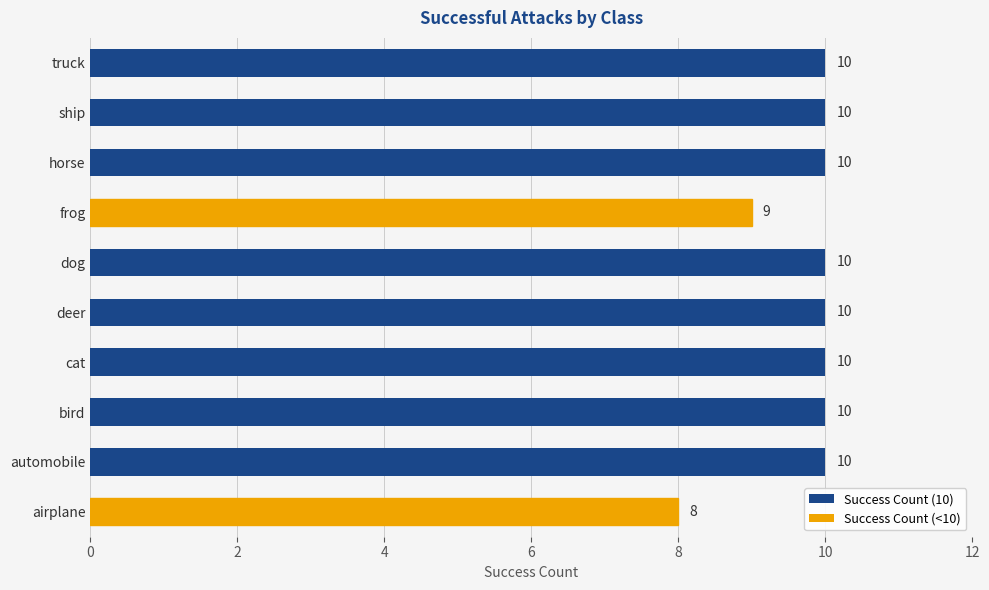

What is the minimum value shown in the chart?

8